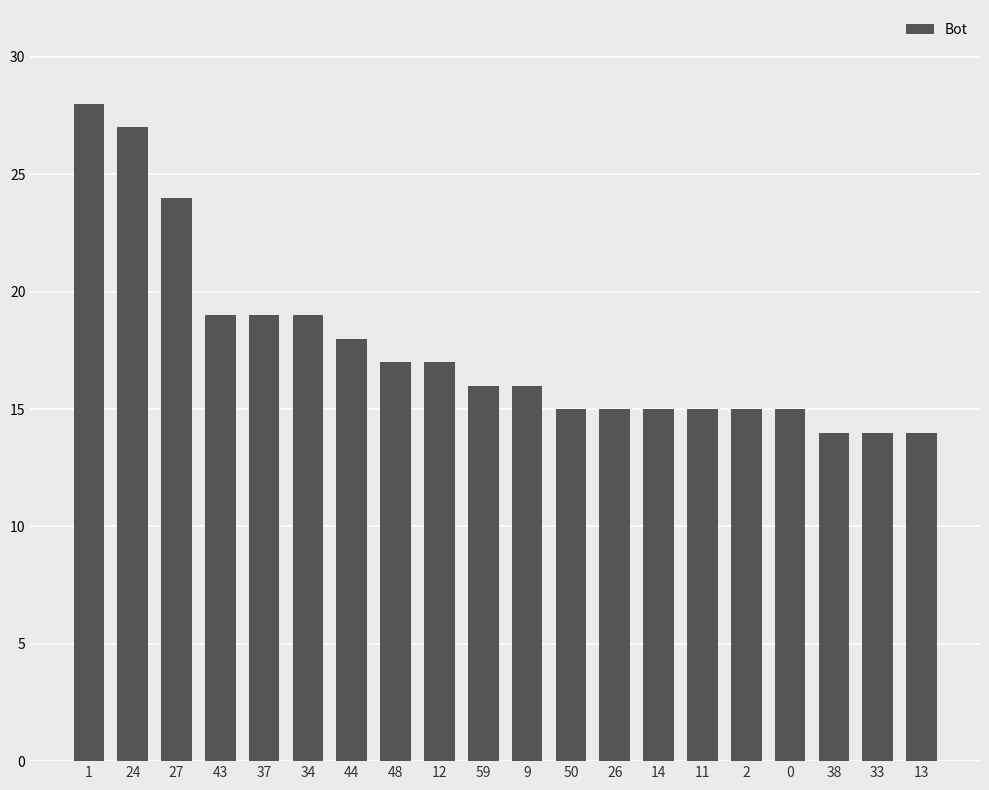

What is the maximum value shown in the chart?

28